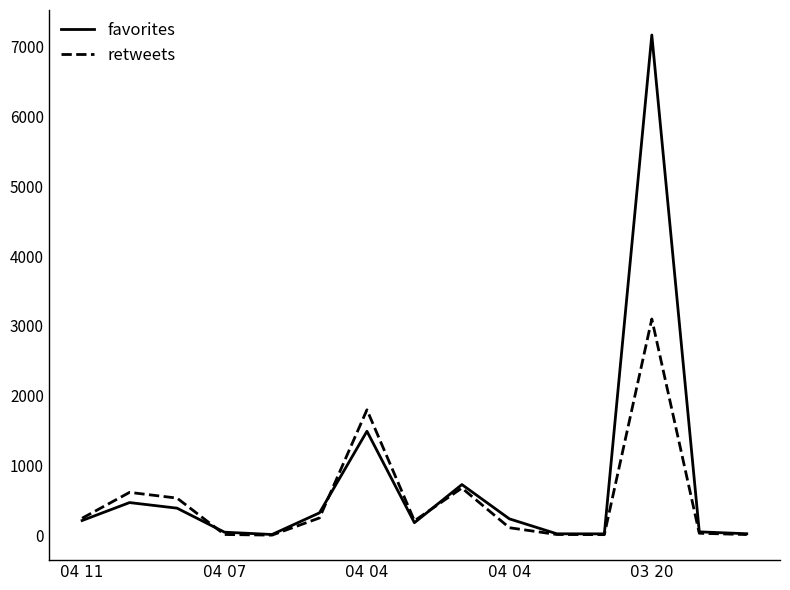

In favorites, how many points are higher than both neighbors (excluding endpoints)?

4